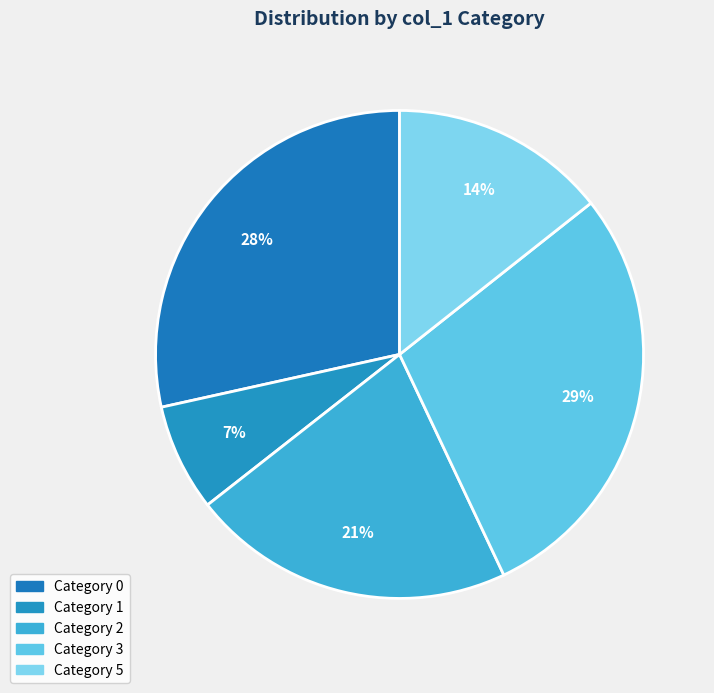

How many slices are in this pie chart?

5